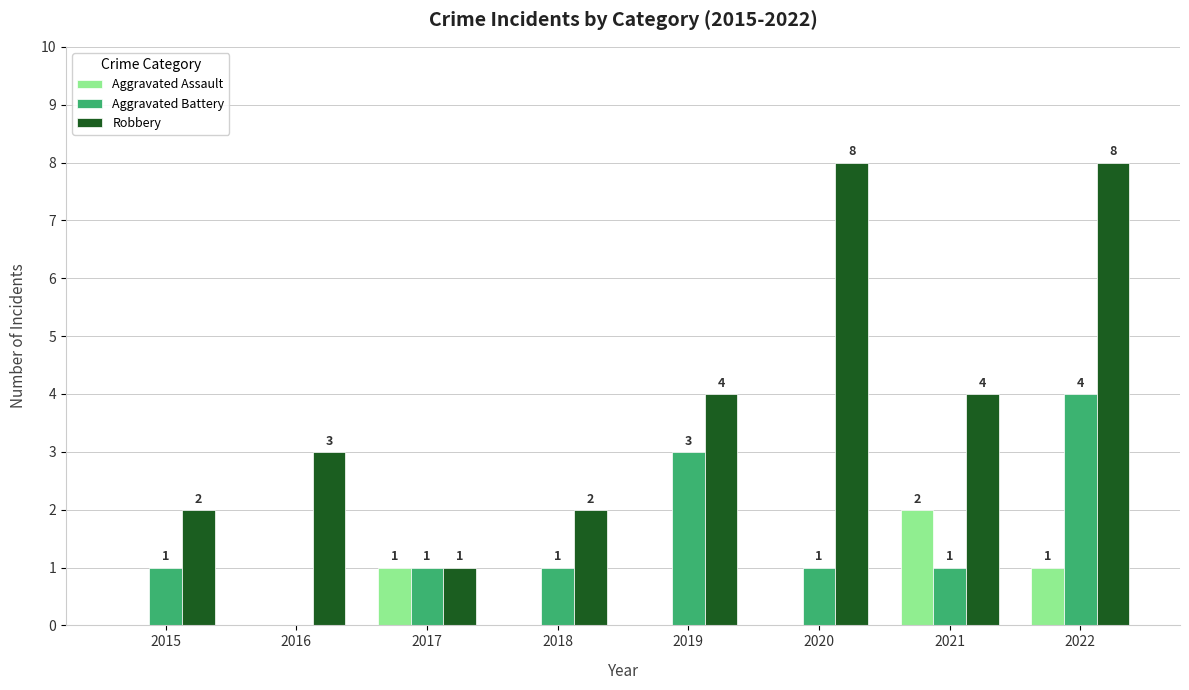

What is the maximum value shown in the chart?

8